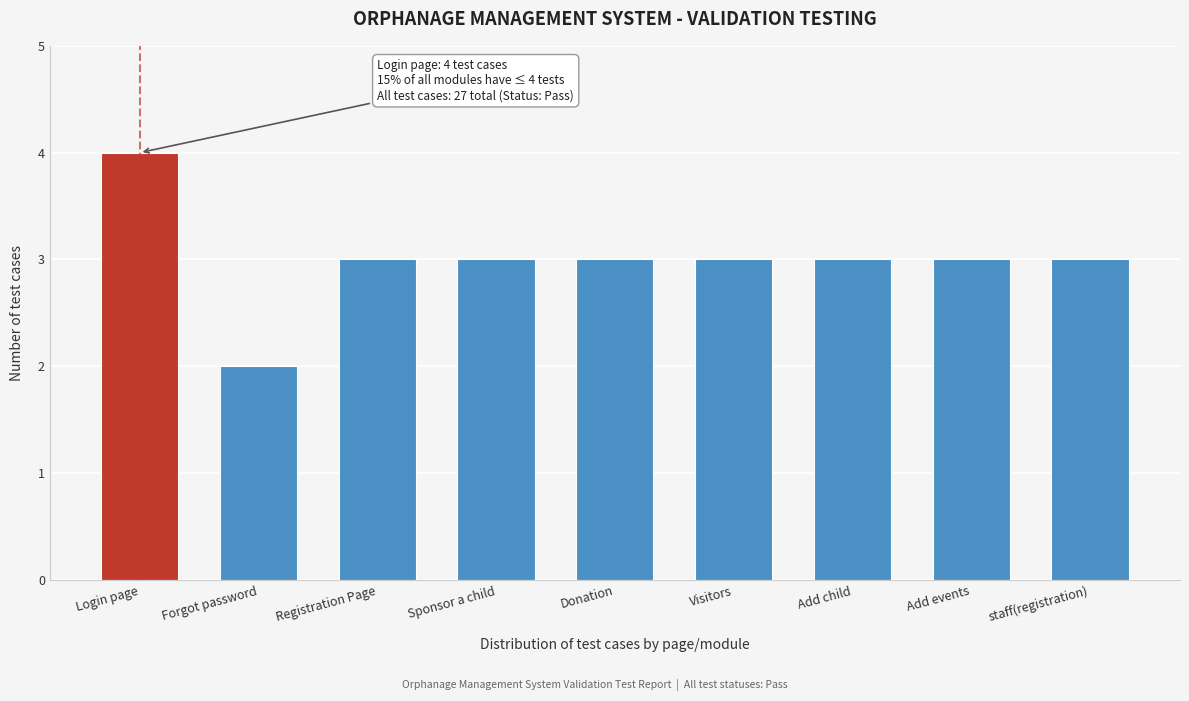

Reading left to right, list all the values displayed in this chart.

Login page=4	Forgot password=2	Registration Page=3	Sponsor a child=3	Donation=3	Visitors=3	Add child=3	Add events=3	staff(registration)=3